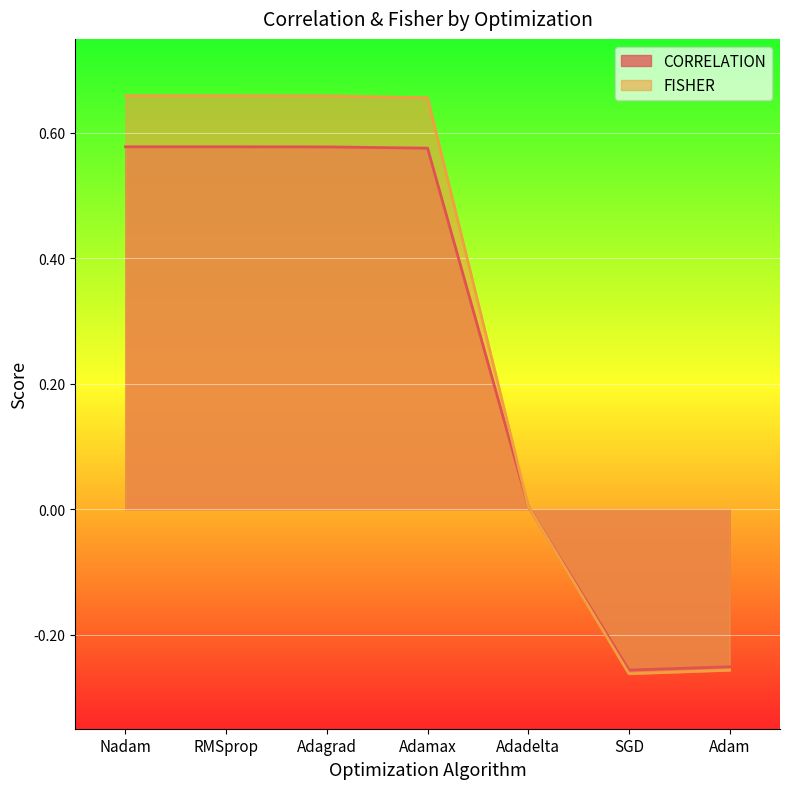

Count the number of categories in the chart.

7